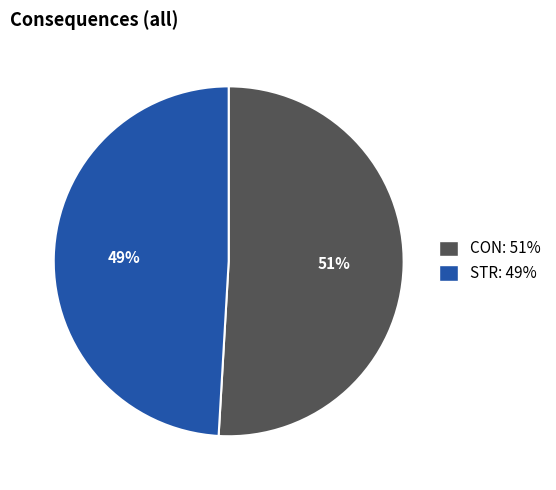

True or false: CON accounts for 38% of the total.

False